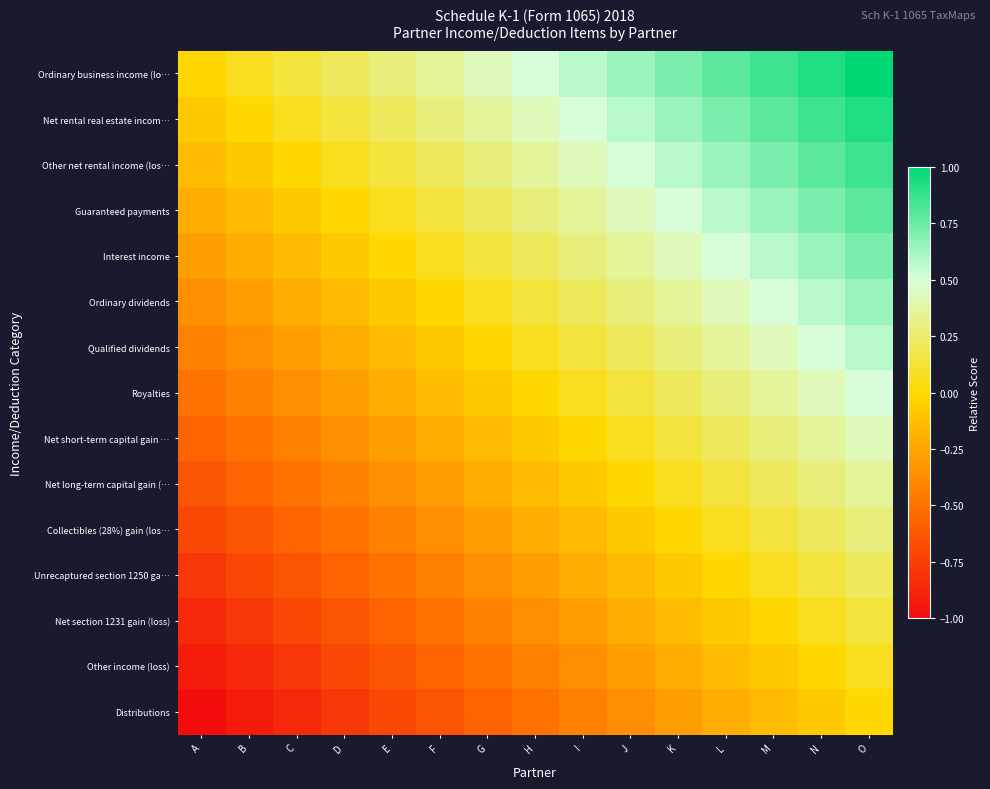

Which label corresponds to the smallest value in the chart?

A